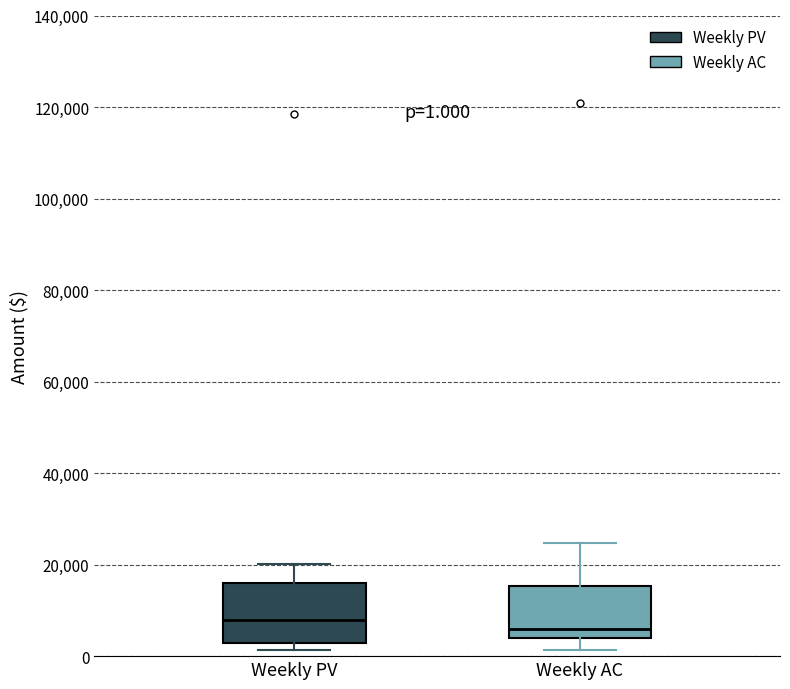

Which box is the tallest, from its lower edge to its upper edge?

Weekly PV